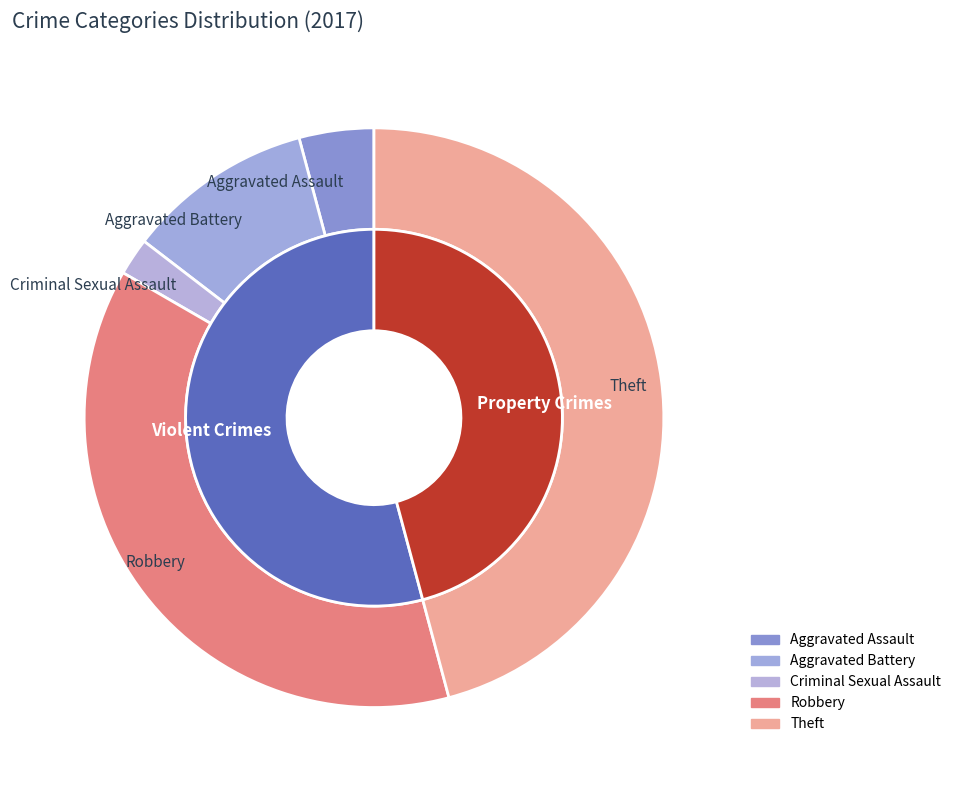

Does any single category account for the majority?

No